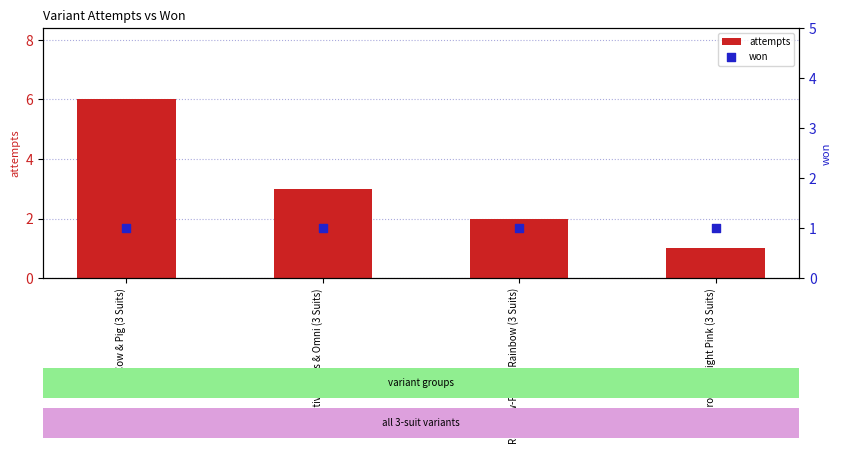

At which category is the sum across all series the highest?

Cow & Pig (3 Suits)